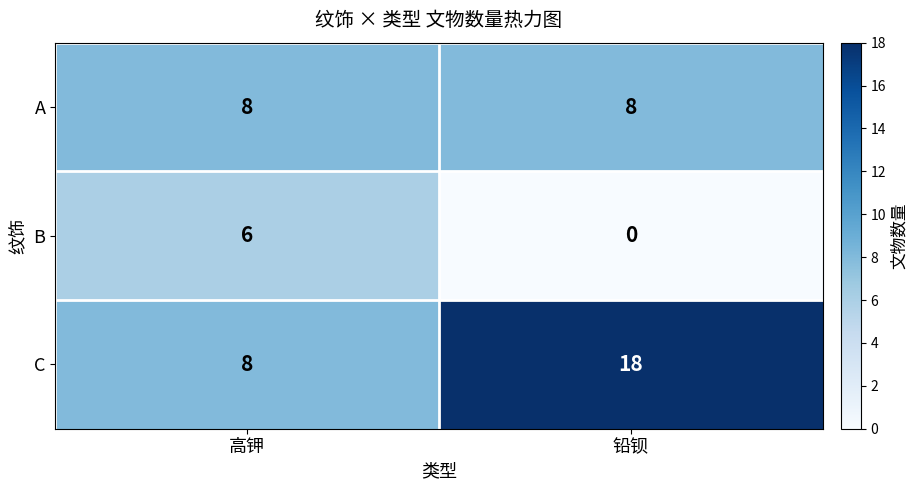

Which series has the largest total across all categories?

C